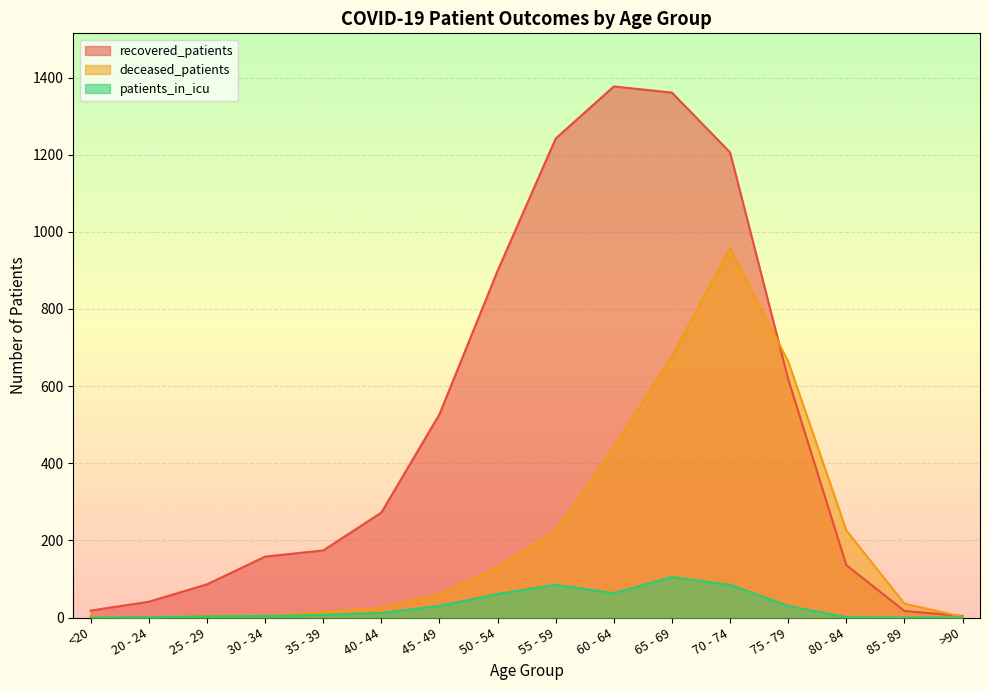

True or false: recovered_patients has a value of 4 at >90.

True